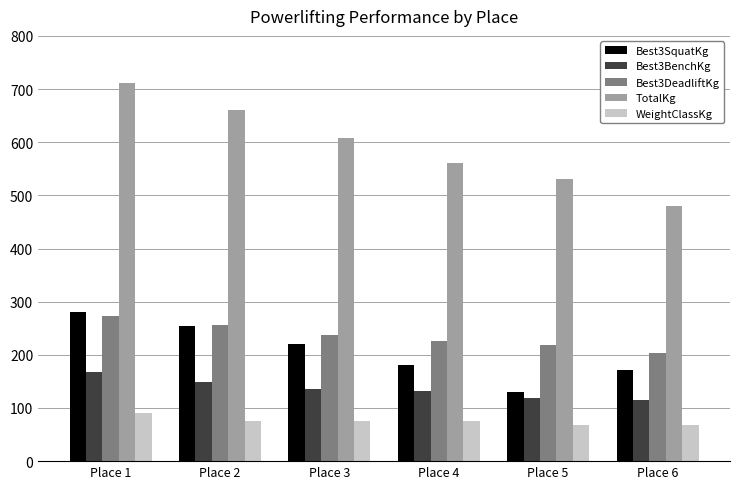

What is the spread (max minus min) of values at Place 4?

485.2